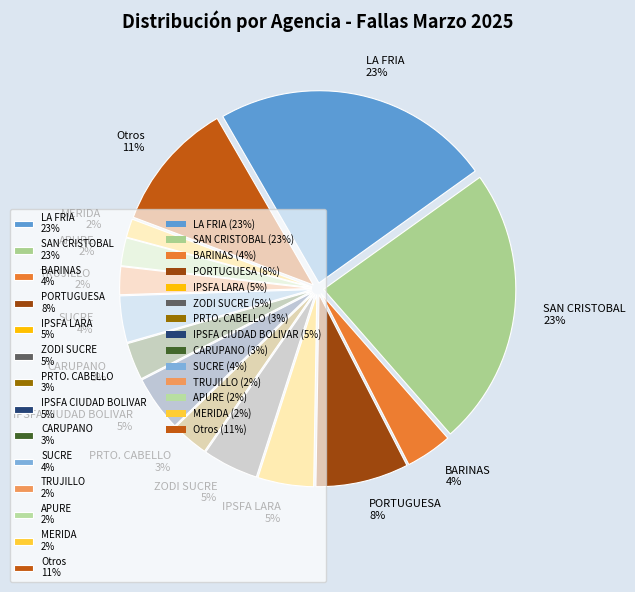

Combined, do Otros 11% and APURE 2% account for over 50%?

No